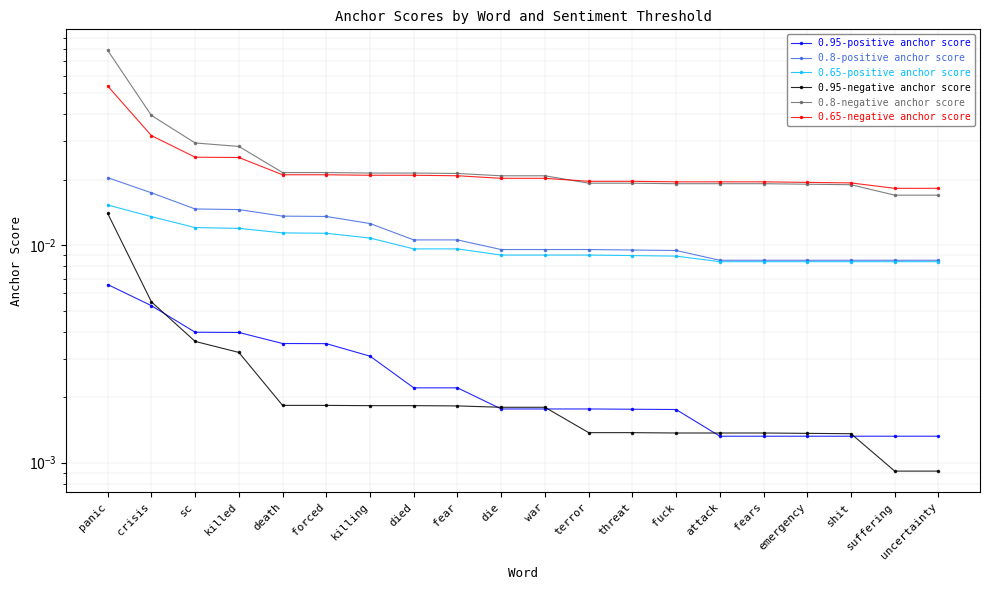

What are all the series names shown in the legend?

0.95-positive anchor score, 0.8-positive anchor score, 0.65-positive anchor score, 0.95-negative anchor score, 0.8-negative anchor score, 0.65-negative anchor score